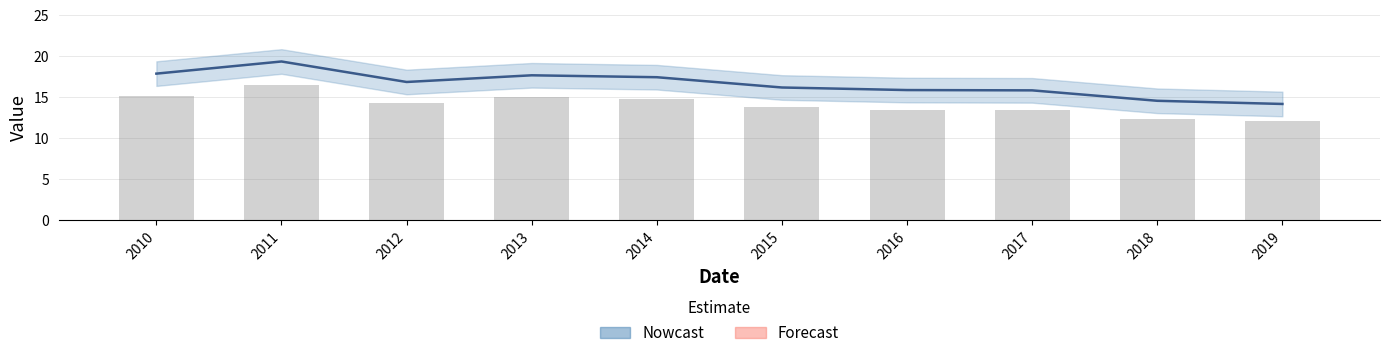

What is the sum of the col_1 line values at 2016 and 2014?

33.3